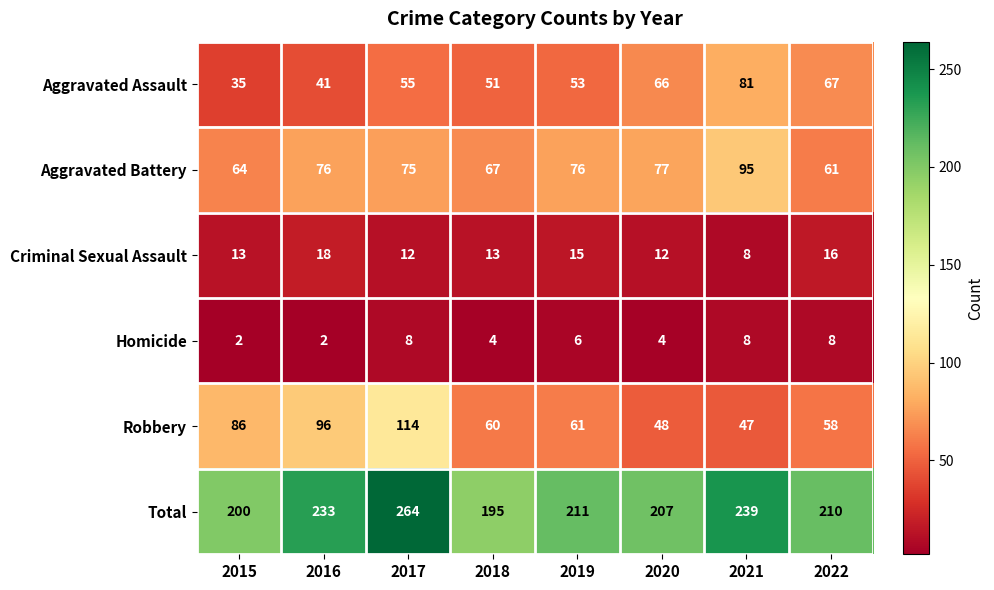

How many distinct data groups are displayed?

6